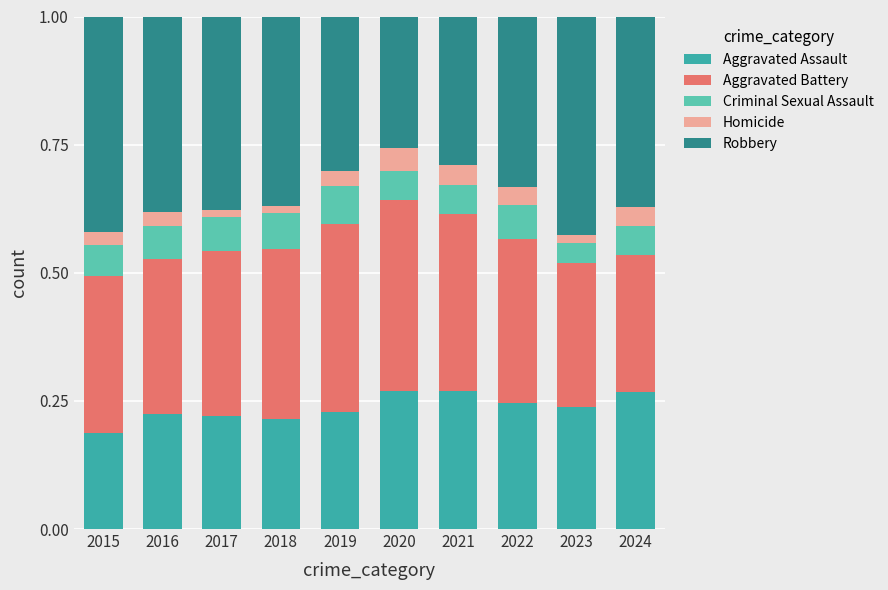

Count the number of categories in the chart.

10